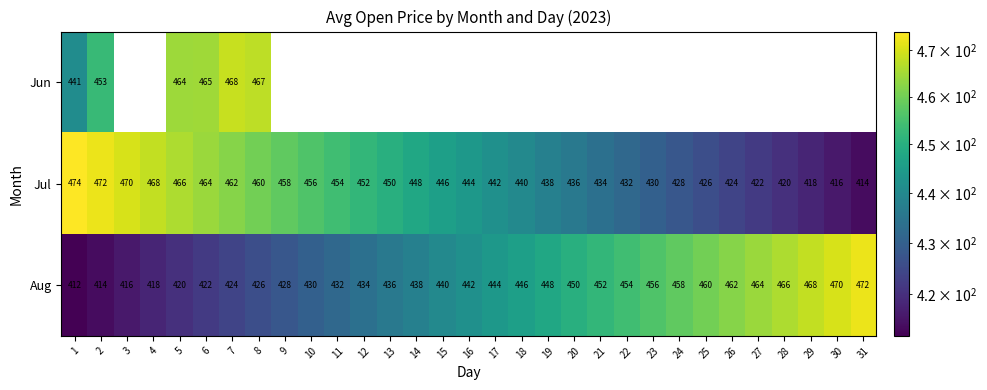

Rank the series by their average value, from highest to lowest.

Jun, Jul, Aug